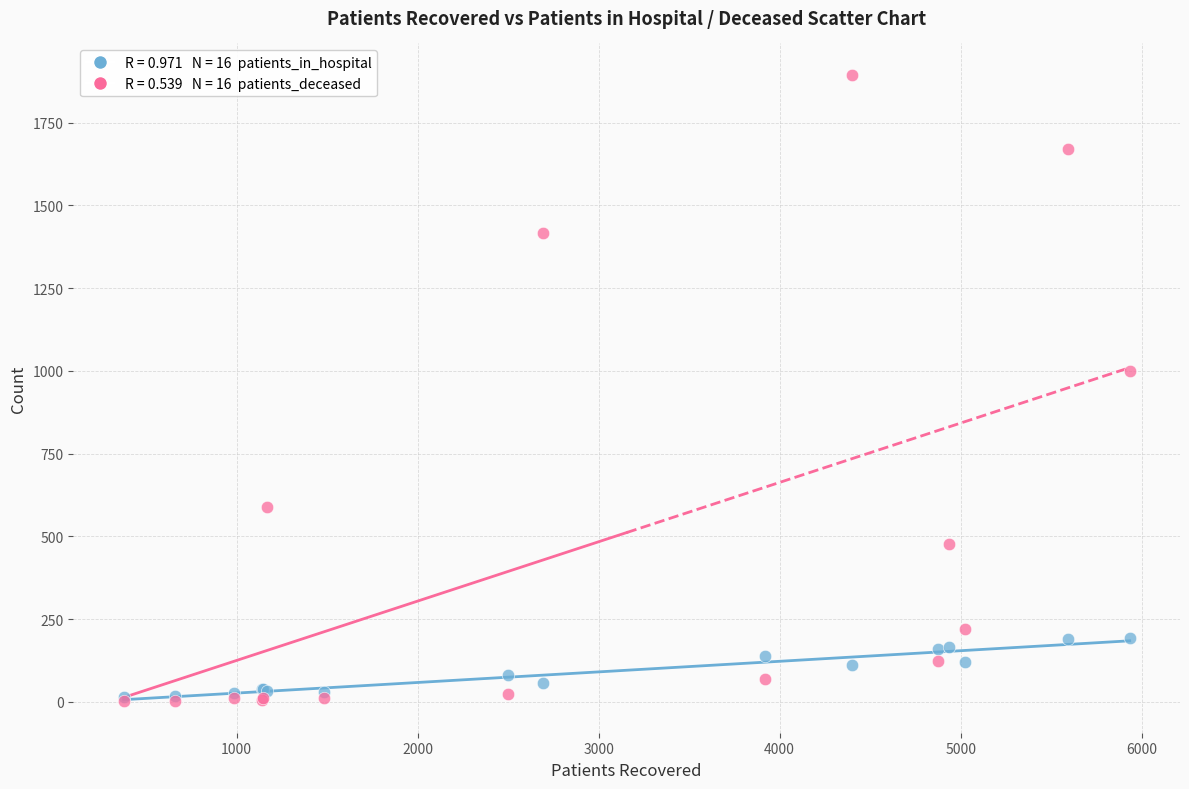

Across all series, what Y value is closest to 948?

1001